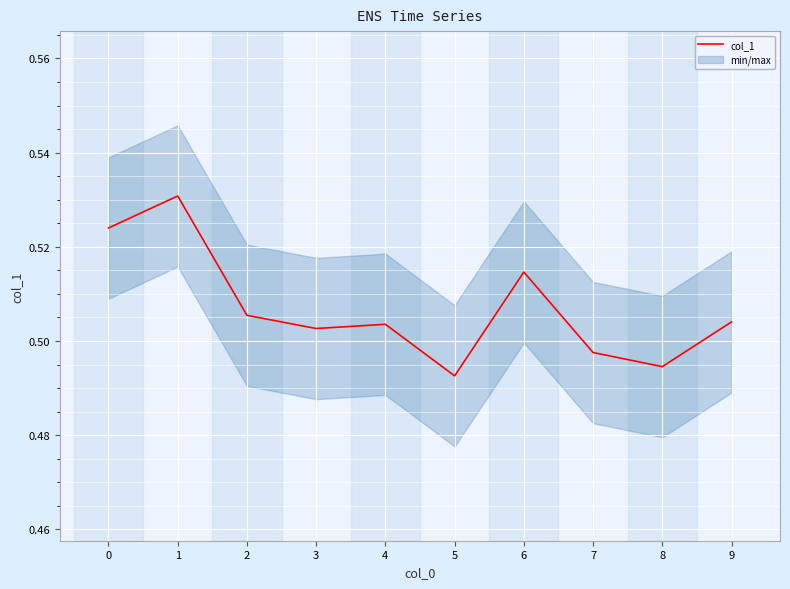

Reading left to right, transcribe all the data shown in this chart.

0=0.5	1=0.5	2=0.5	3=0.5	4=0.5	5=0.5	6=0.5	7=0.5	8=0.5	9=0.5